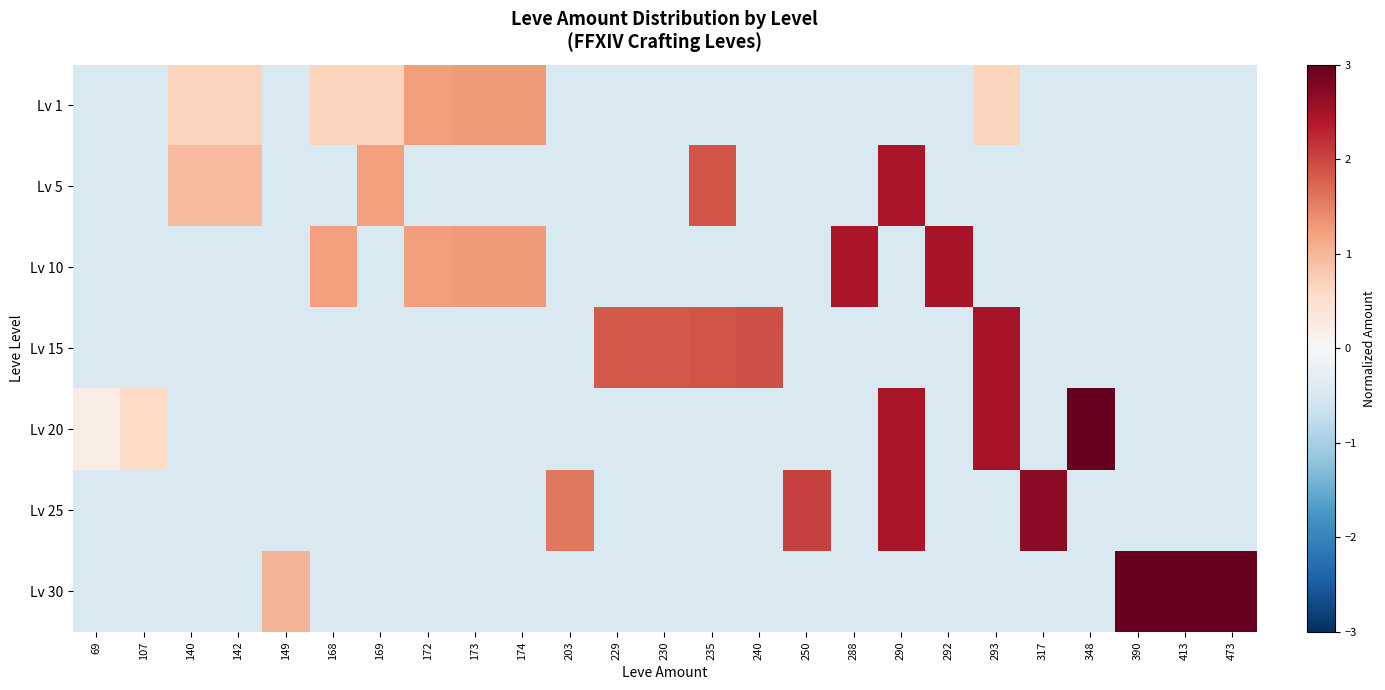

Which has a higher value, 168 or 317?

168